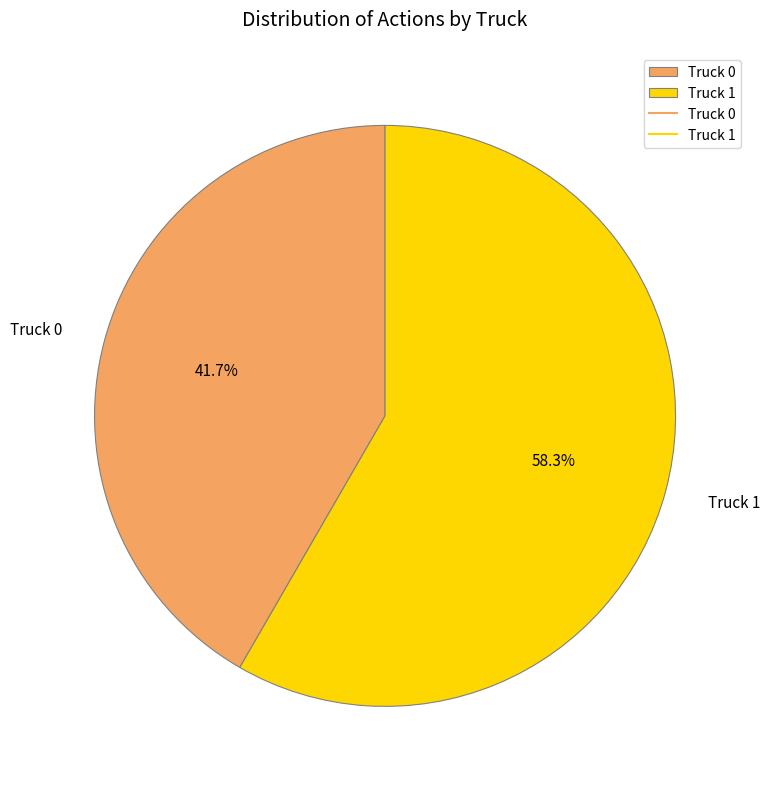

Does any single category account for the majority?

Yes